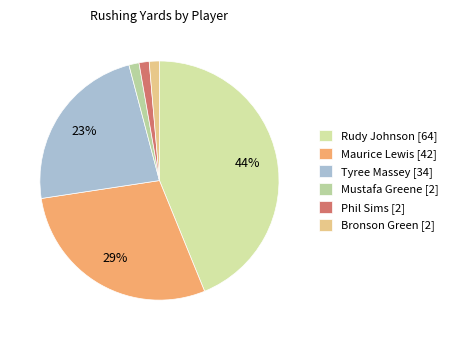

To the nearest percent, what is the combined percentage of Mustafa Greene and Tyree Massey?

25%